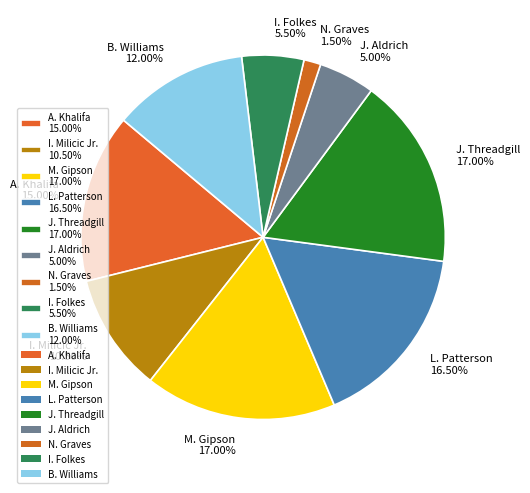

Do L. Patterson and A. Khalifa together represent more than half of the pie?

No